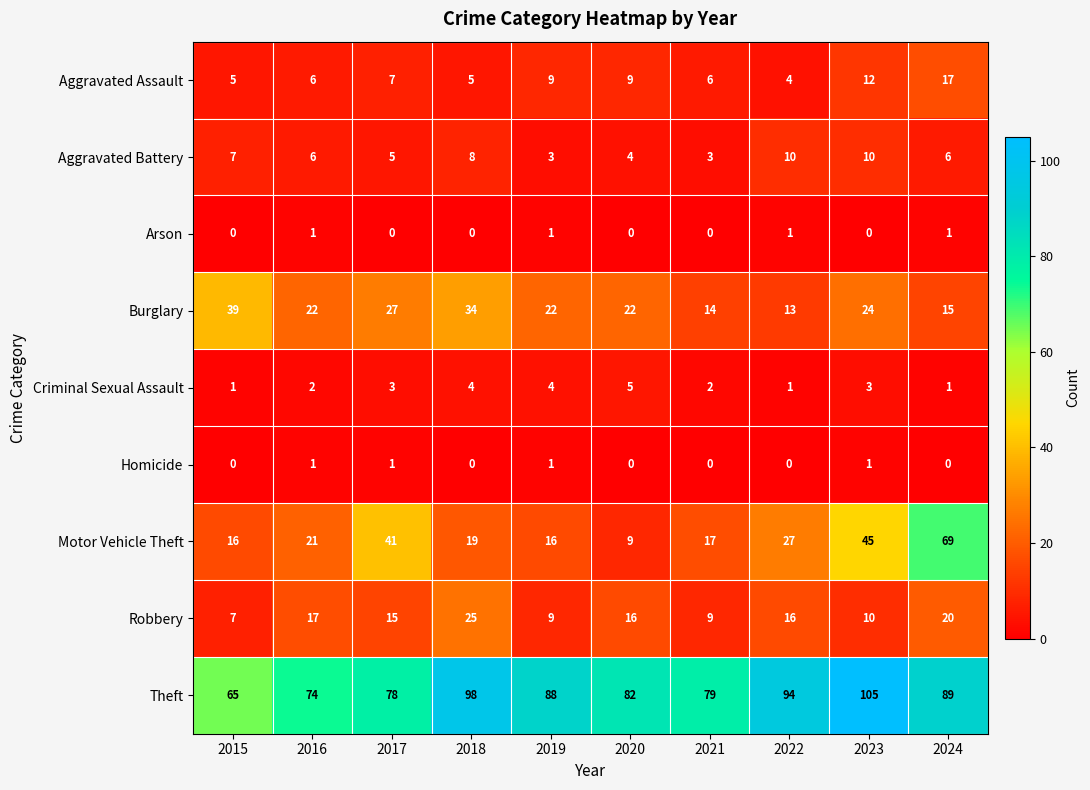

The Motor Vehicle Theft series shows 24 at 2015. True or false?

False